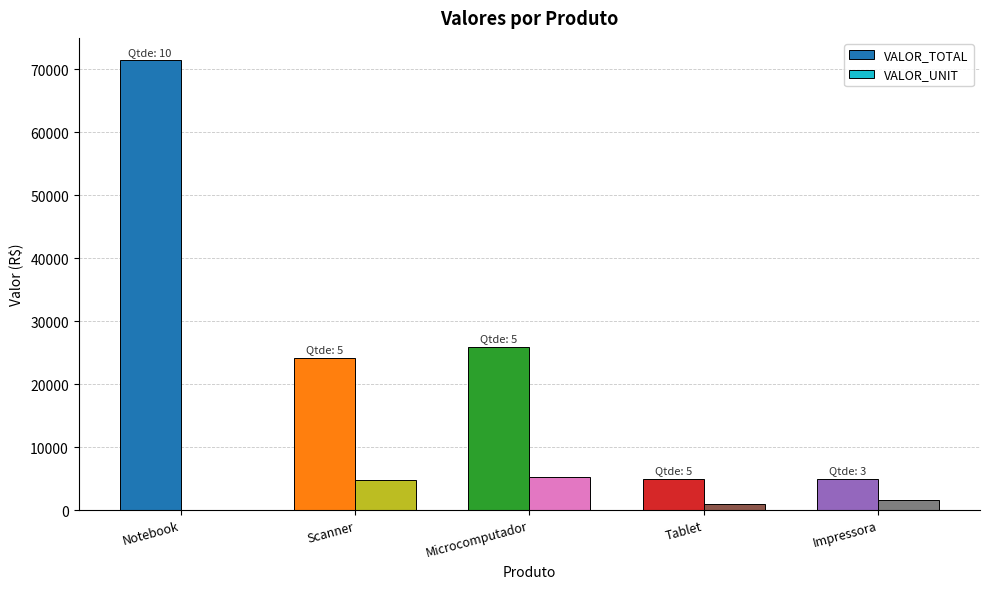

Between Notebook and Impressora, which series saw the biggest shift?

VALOR_TOTAL